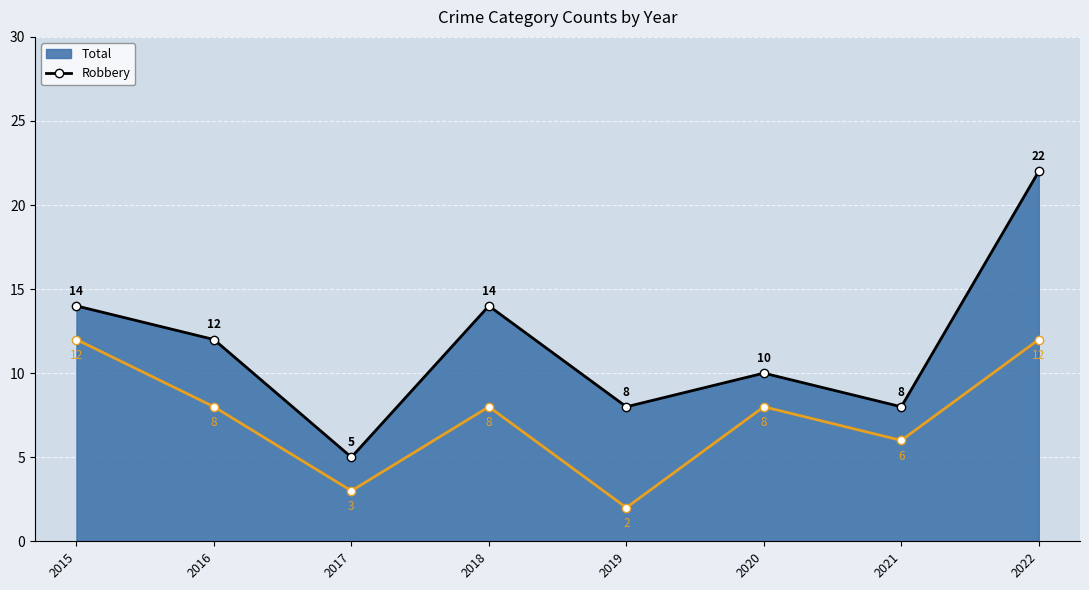

What is the difference between the second highest and minimum values in the Robbery series?

10